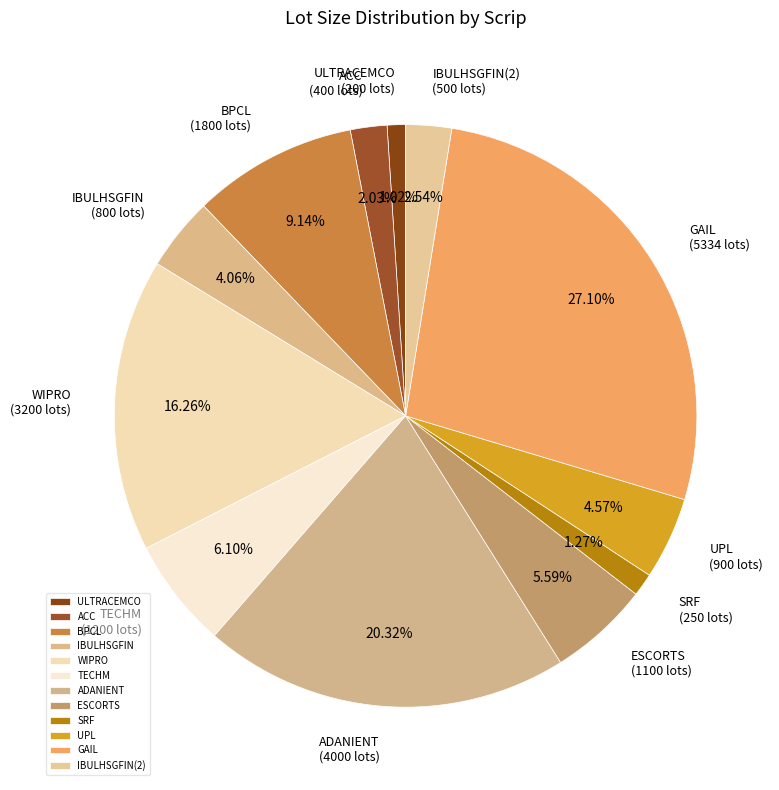

Which has a higher value, UPL or ACC?

UPL